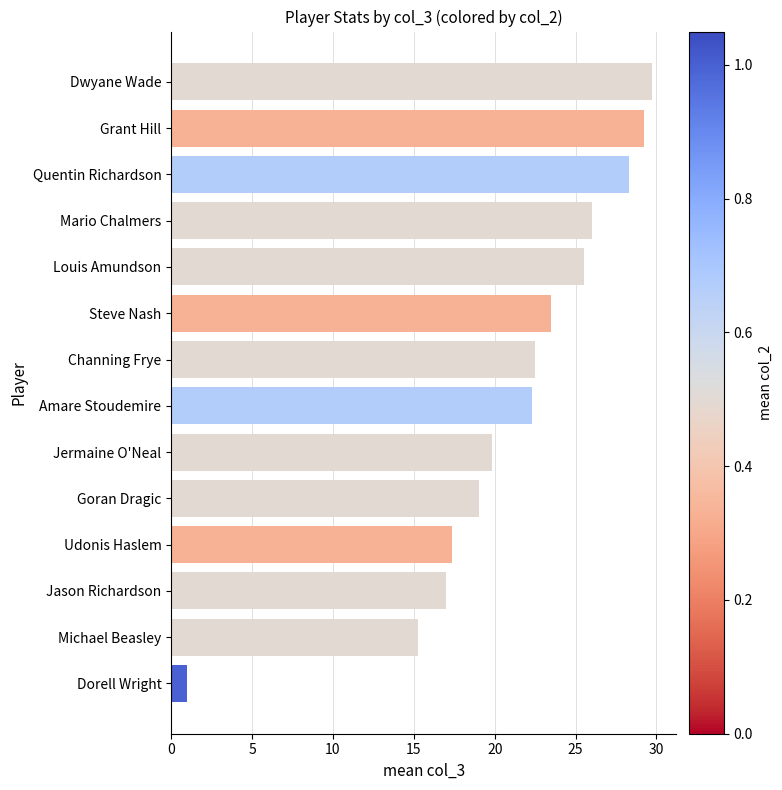

How many values exceed 22?

8